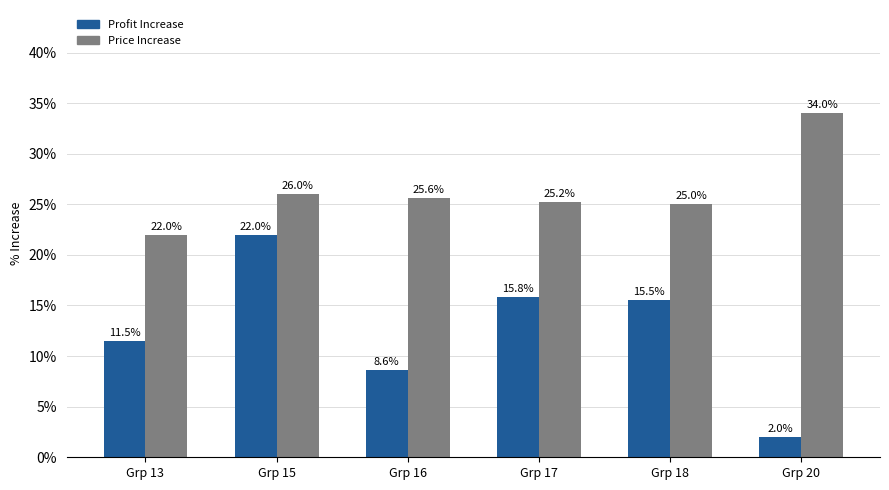

Where is Price Increase nearest to the value 28?

Grp 15